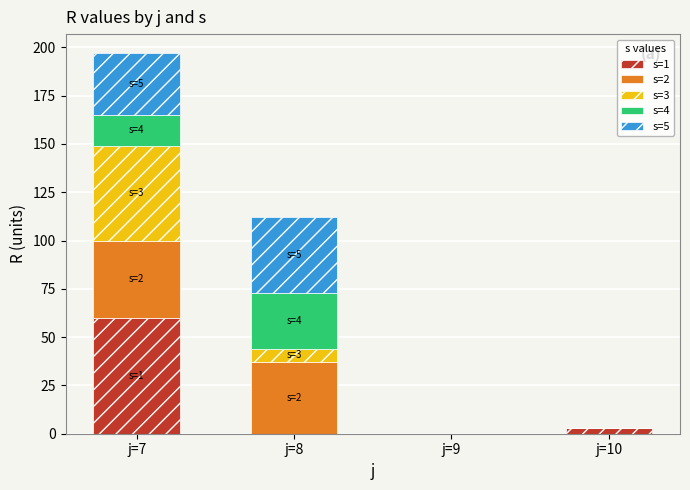

Reading right to left, what are the values for s=1?

j=10=3	j=9=0	j=8=0	j=7=60